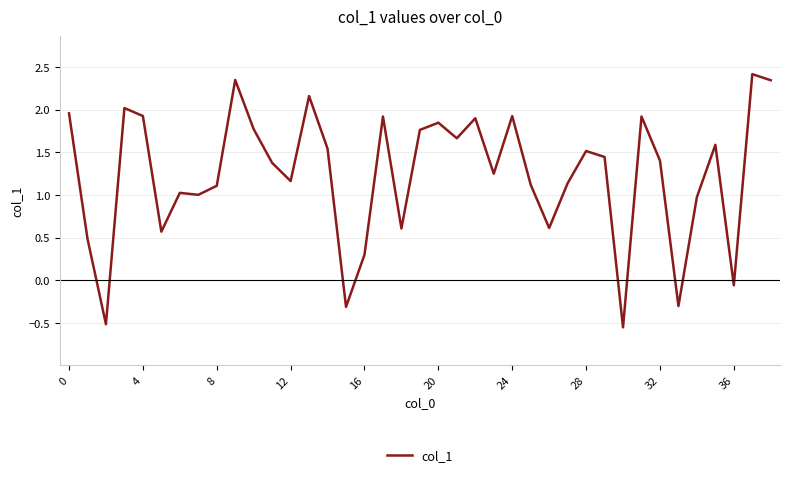

What is the difference between the maximum and minimum values?

3.0